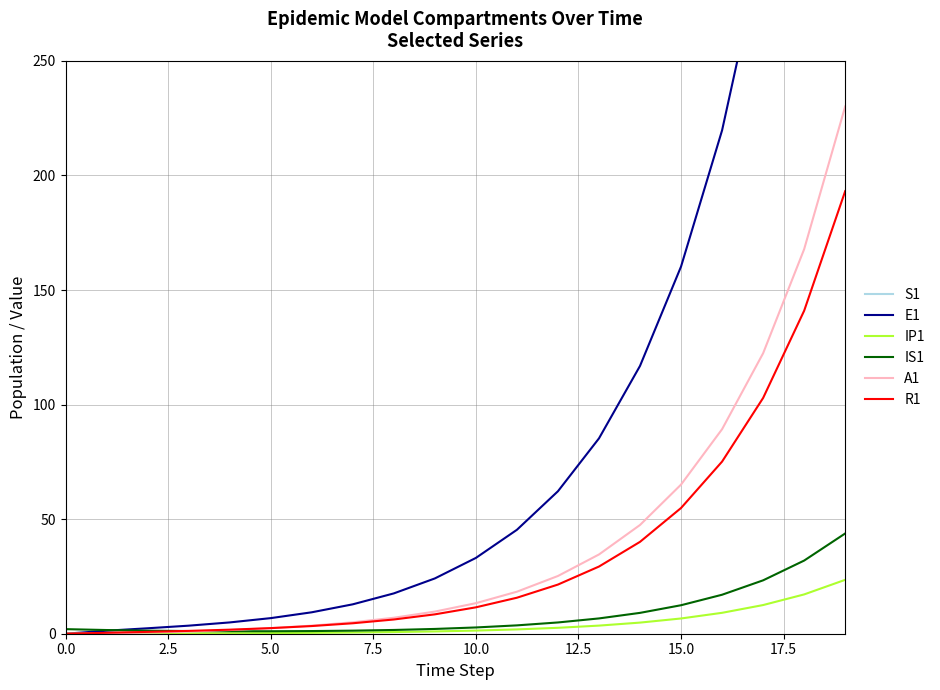

How many positive values does the A1 series have?

19